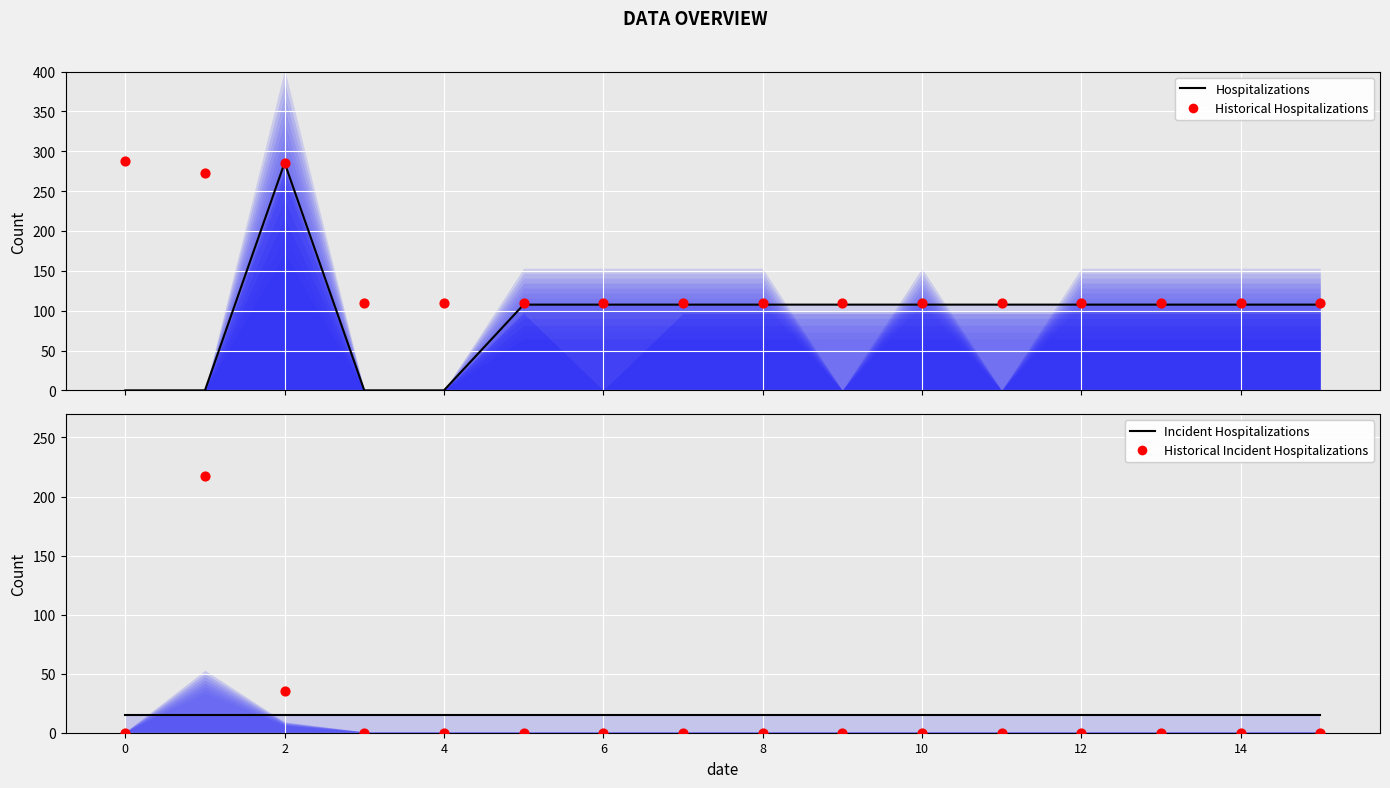

Is the value of Historical Incident Hospitalizations at 8 greater than the value of Incident Hospitalizations at 6?

No